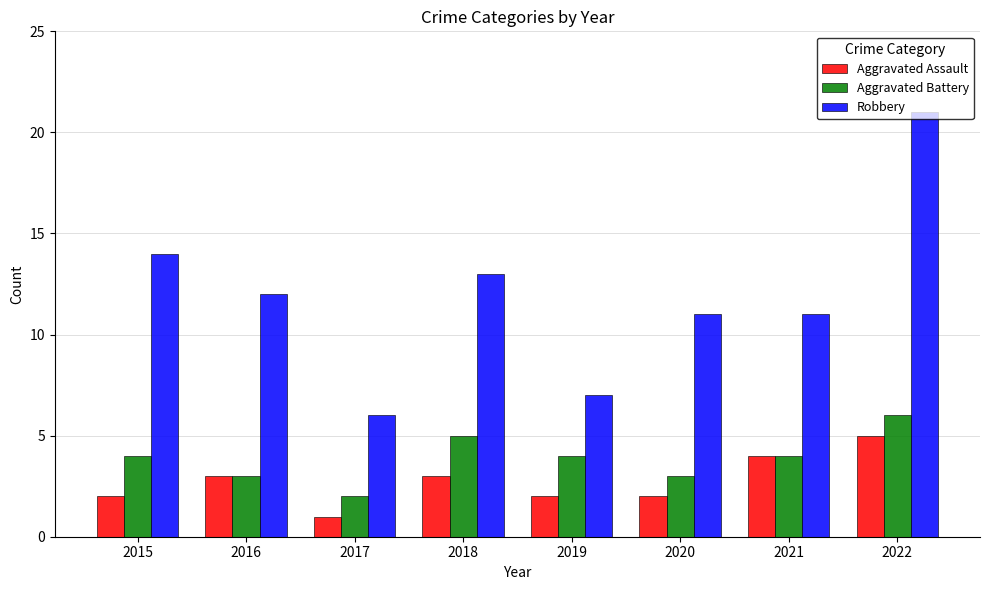

At how many categories does at least one series exceed 4?

8